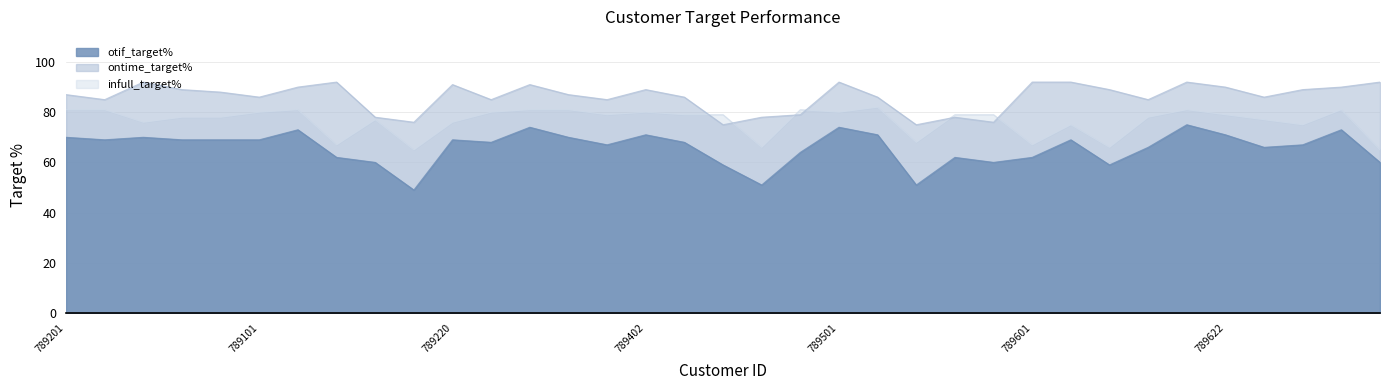

What is the label of the 34th point from the left?

789902